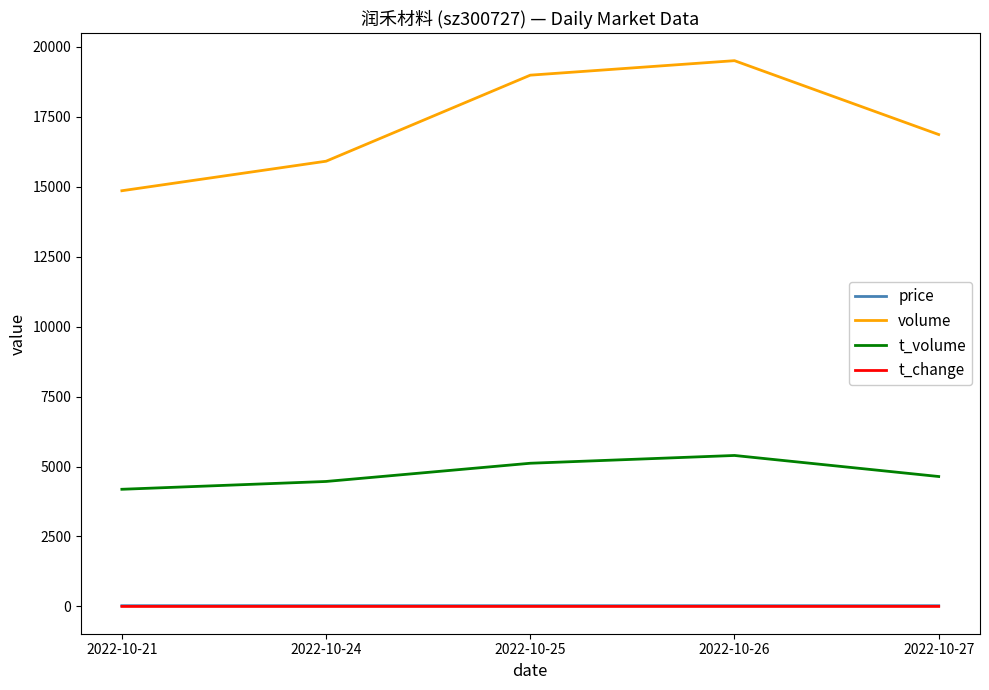

At which category does the chart reach its peak across all series?

2022-10-26